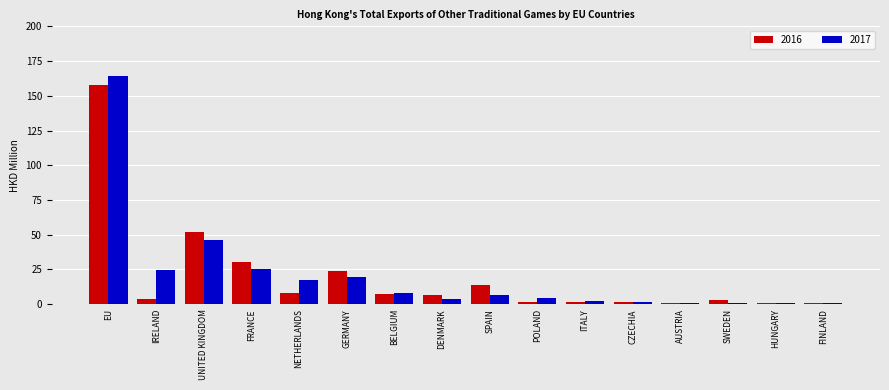

How many groups of bars are there?

16